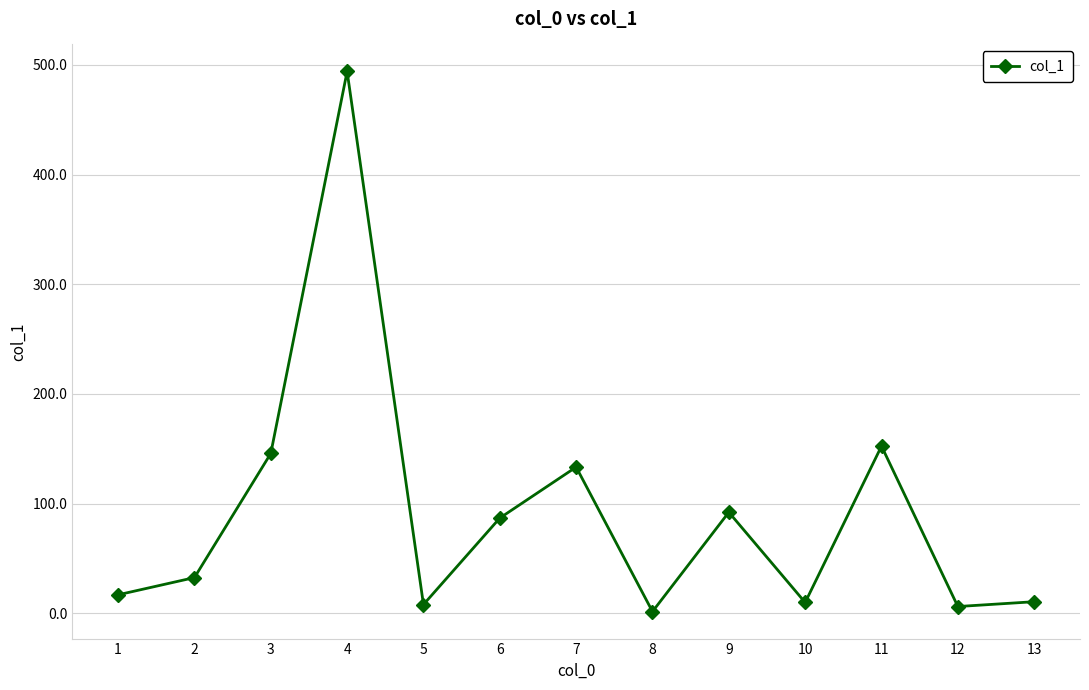

Where is the data nearest to the value 247?

11